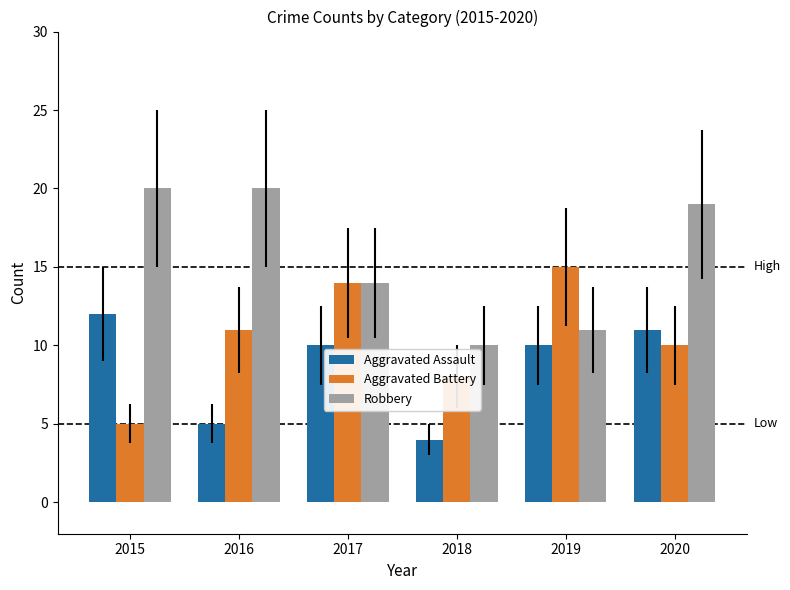

Read the Aggravated Assault value at 2016.

5